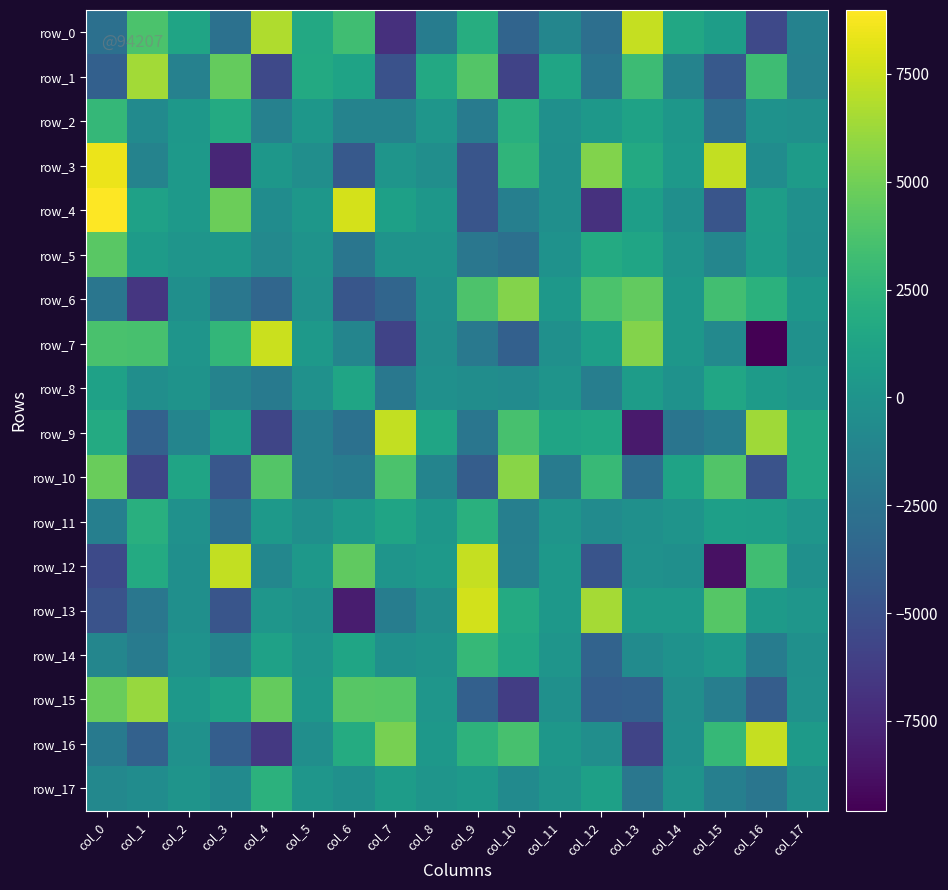

The row_8 series shows -148.3 at col_14. True or false?

True